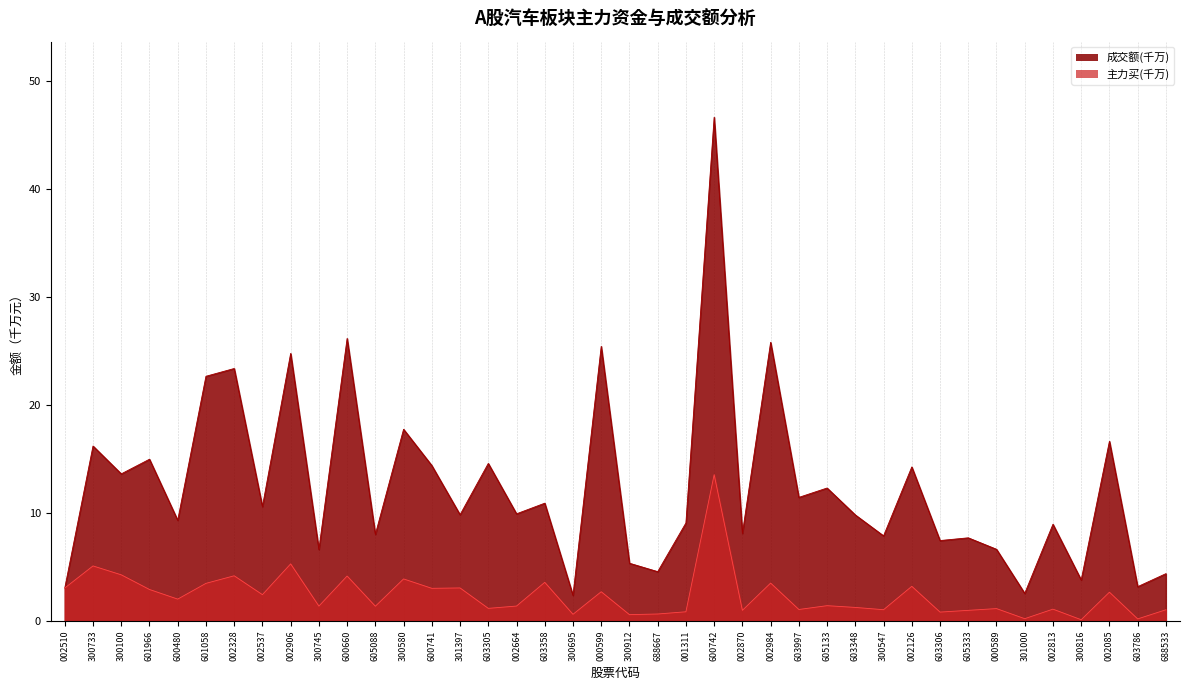

What are all the series names shown in the legend?

成交额(千万), 主力买(千万)